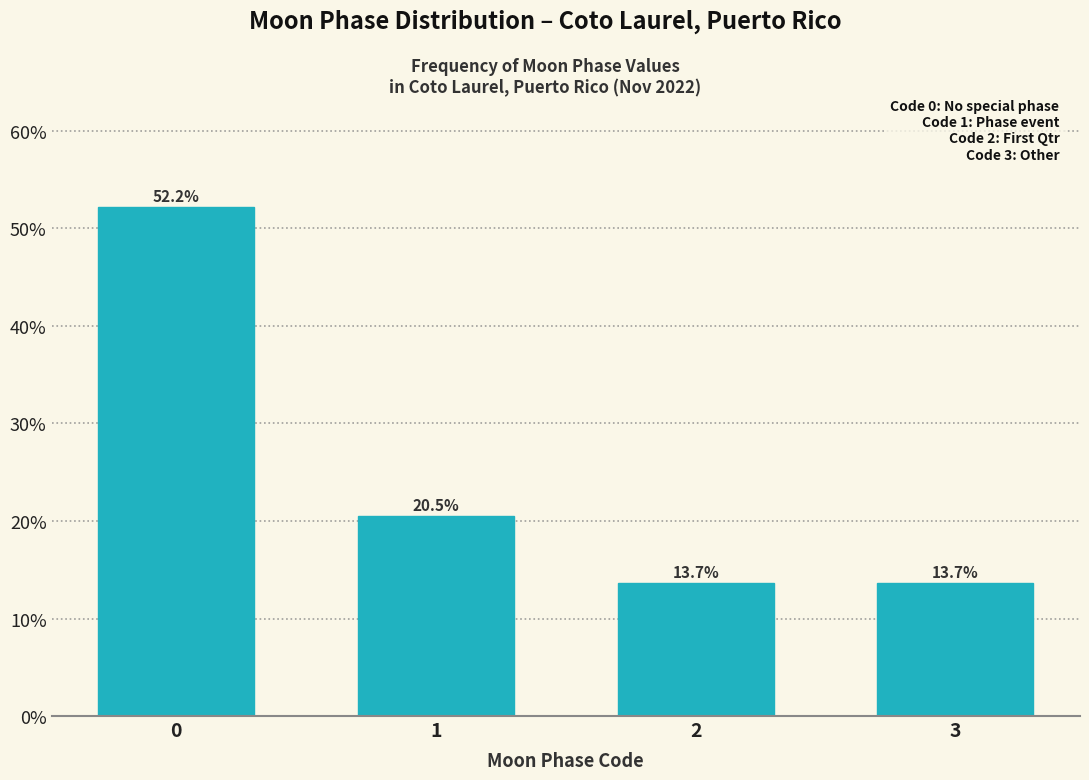

Reading left to right, transcribe all the data shown in this chart.

52.2	20.5	13.7	13.7